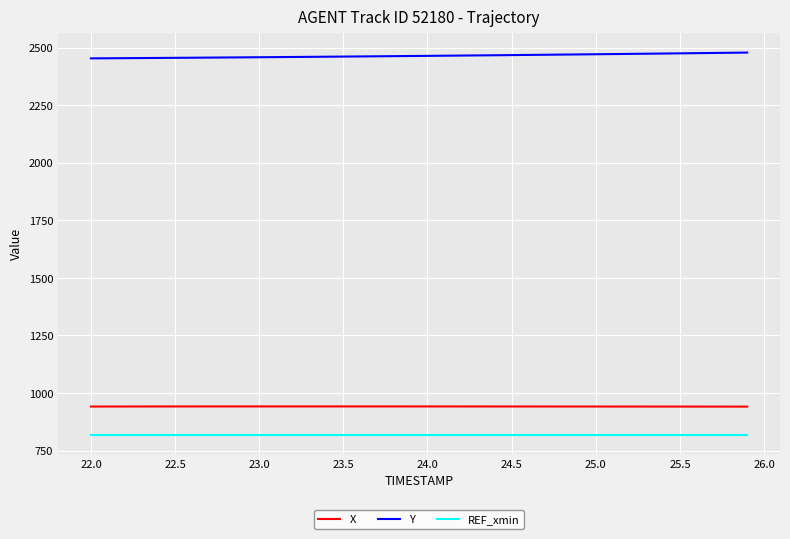

Which series has the largest total across all categories?

Y